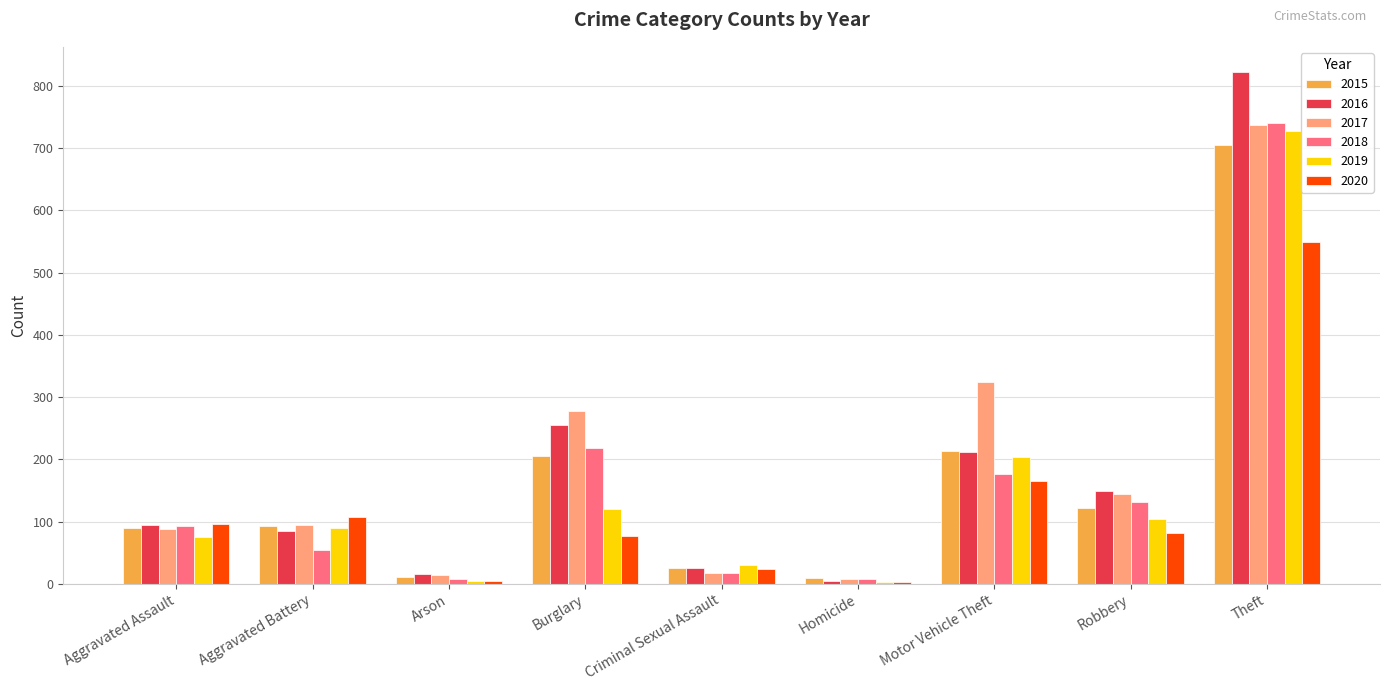

The 2020 series shows 107 at Aggravated Battery. True or false?

True